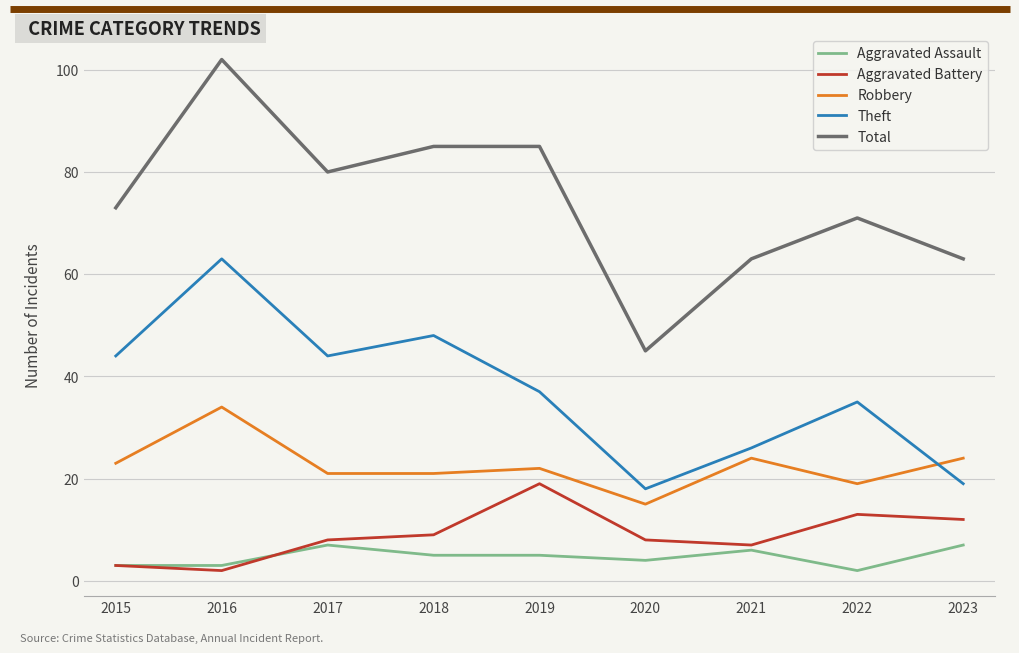

What is the difference between the highest and lowest values at 2023?

56